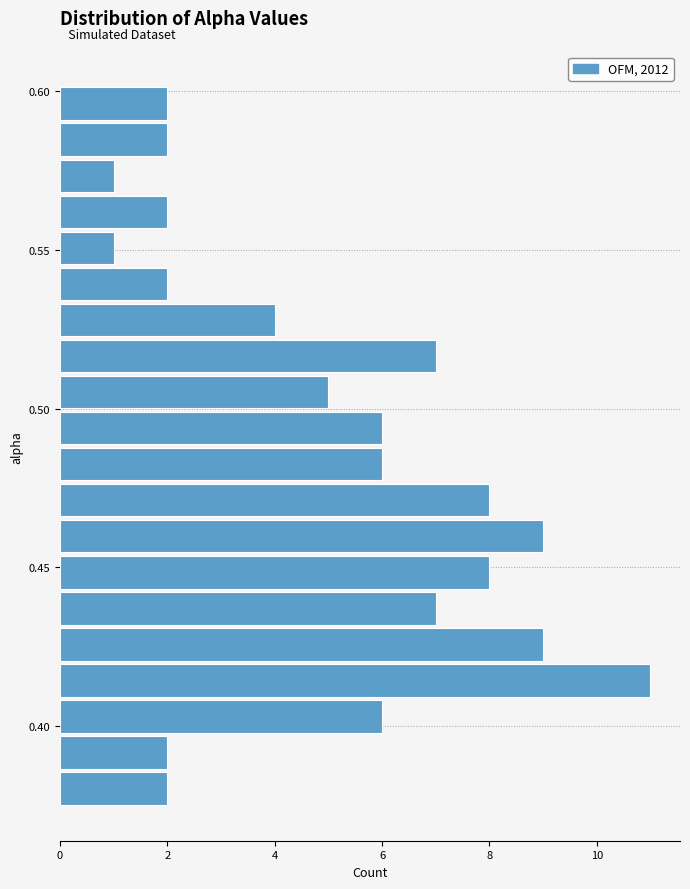

Around what value on the y-axis is the longest bar? Give the approximate position of its centre, as read against the axis.

0.415